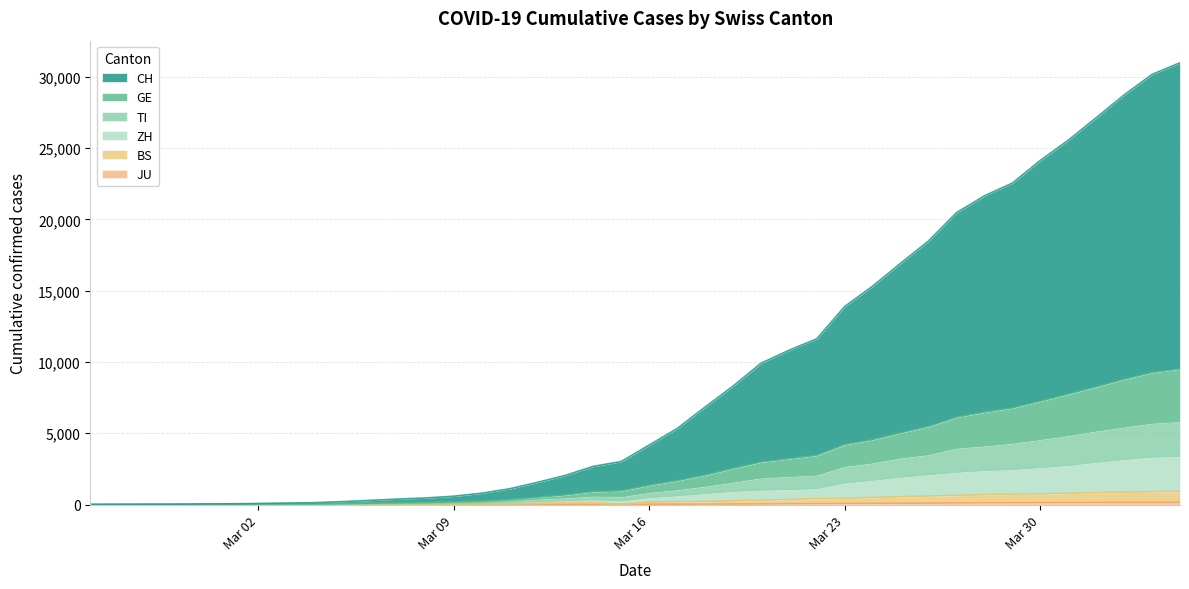

Does the chart display data point markers on the line(s)?

No